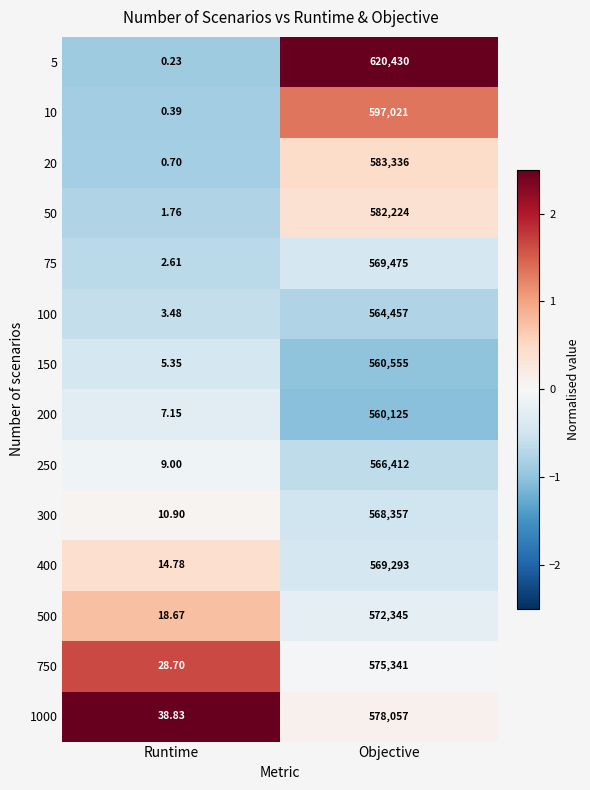

Which series has the largest total across all categories?

5